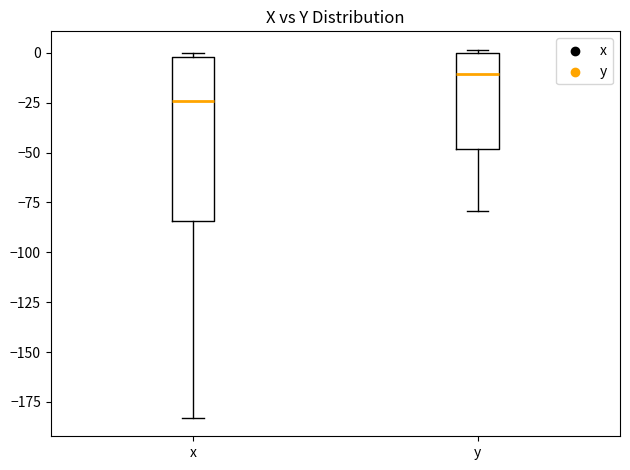

Which box's median line is the highest?

y